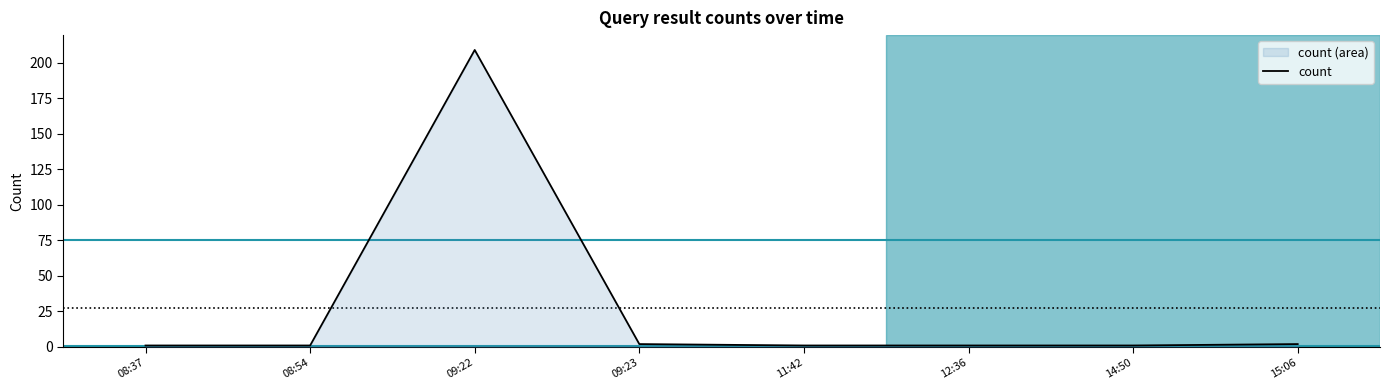

What is the smallest value displayed?

1